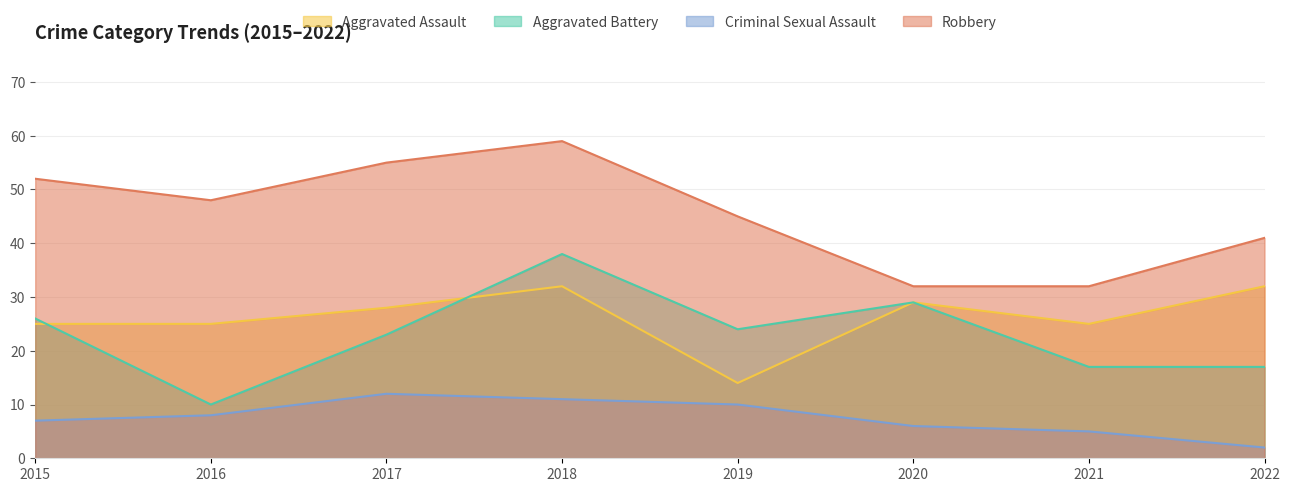

Is the value of Robbery at 2018 greater than the value of Aggravated Assault at 2020?

Yes